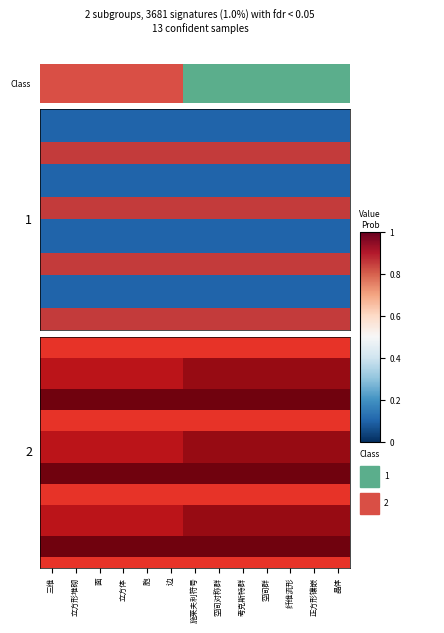

What is the greatest value displayed?

1.0